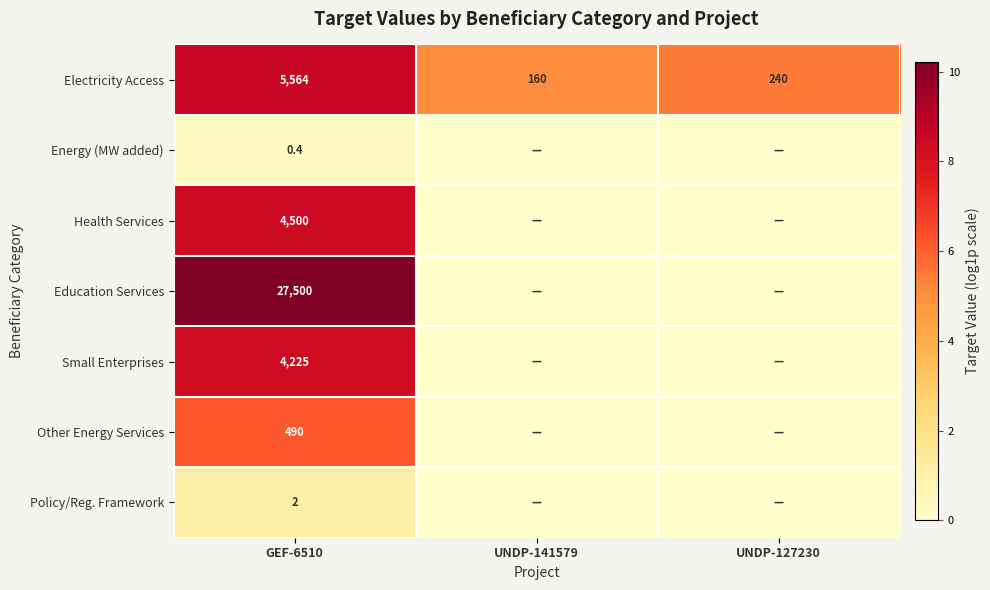

What is the total value across all series at GEF-6510?

42281.4